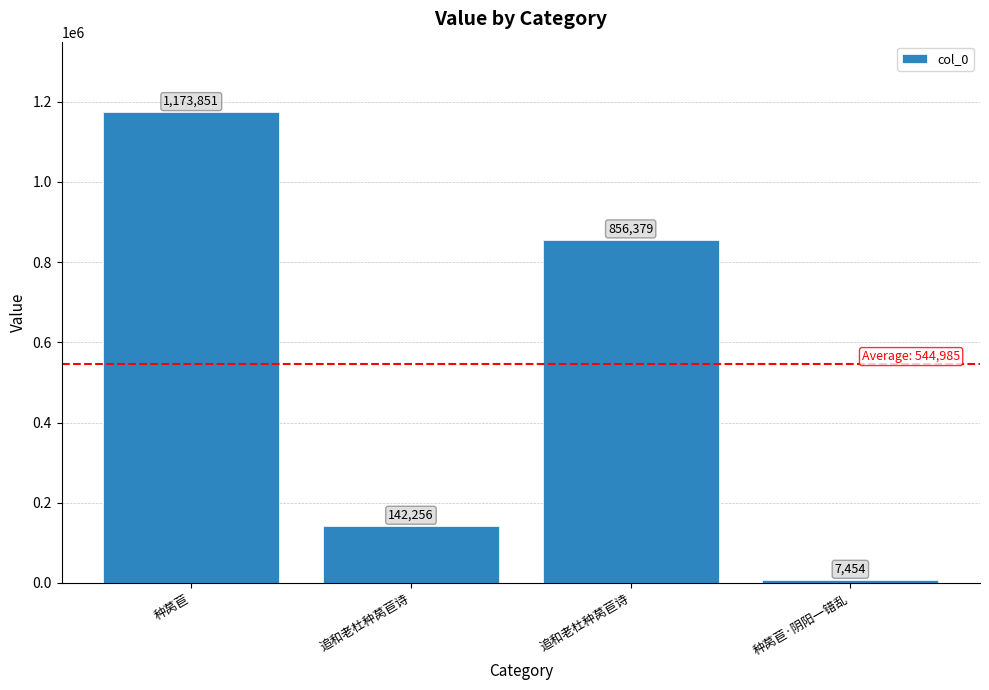

What is the ratio of the value at 追和老杜种莴苣诗 to the value at 追和老杜种莴苣诗?

0.2